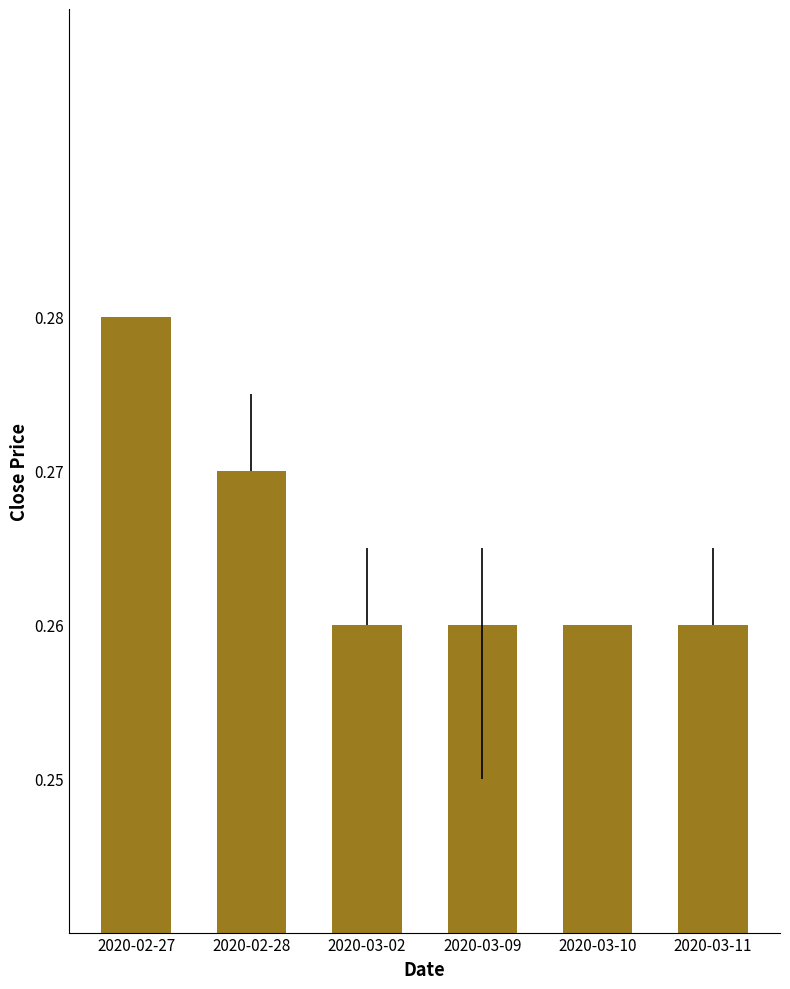

At which category does the chart reach its peak across all series?

2020-02-27